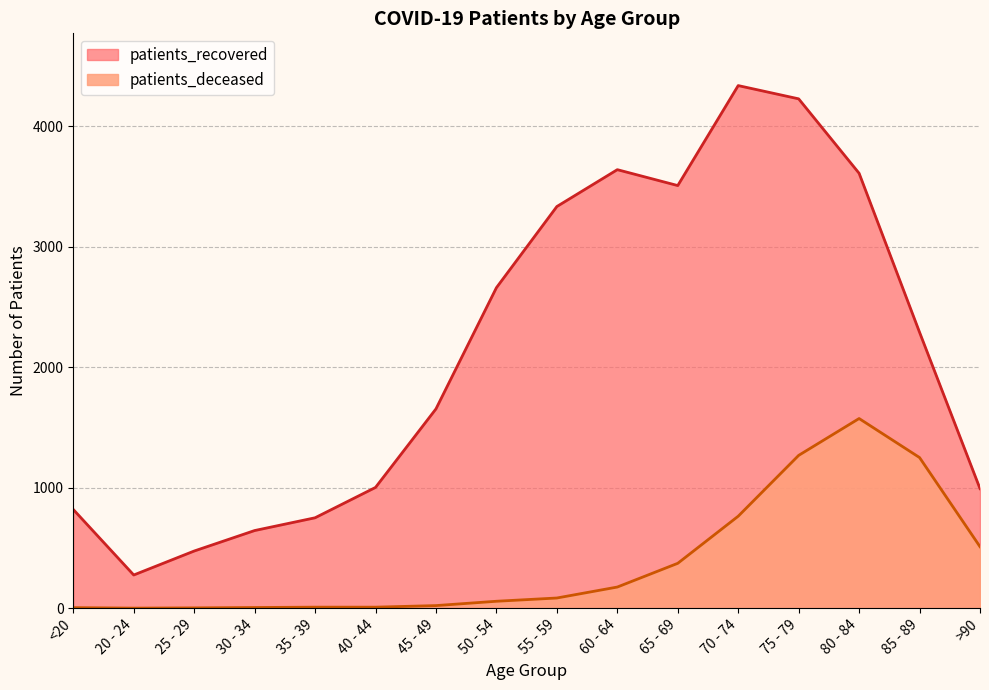

Which category has the lowest value across all series?

20 - 24